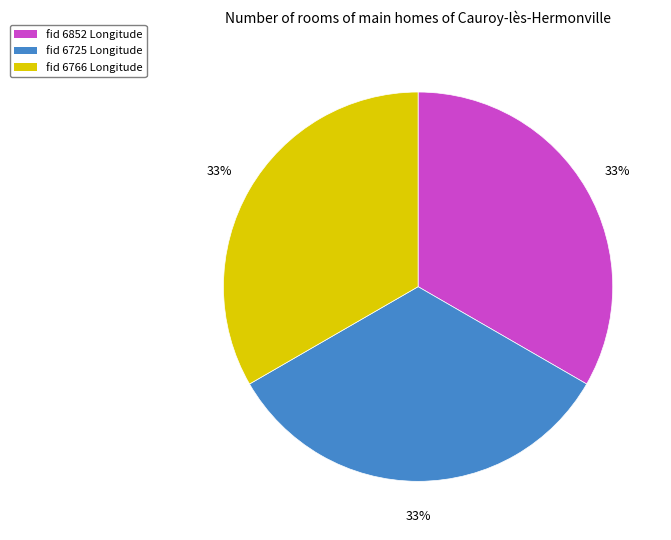

Is there a majority slice in this chart?

No